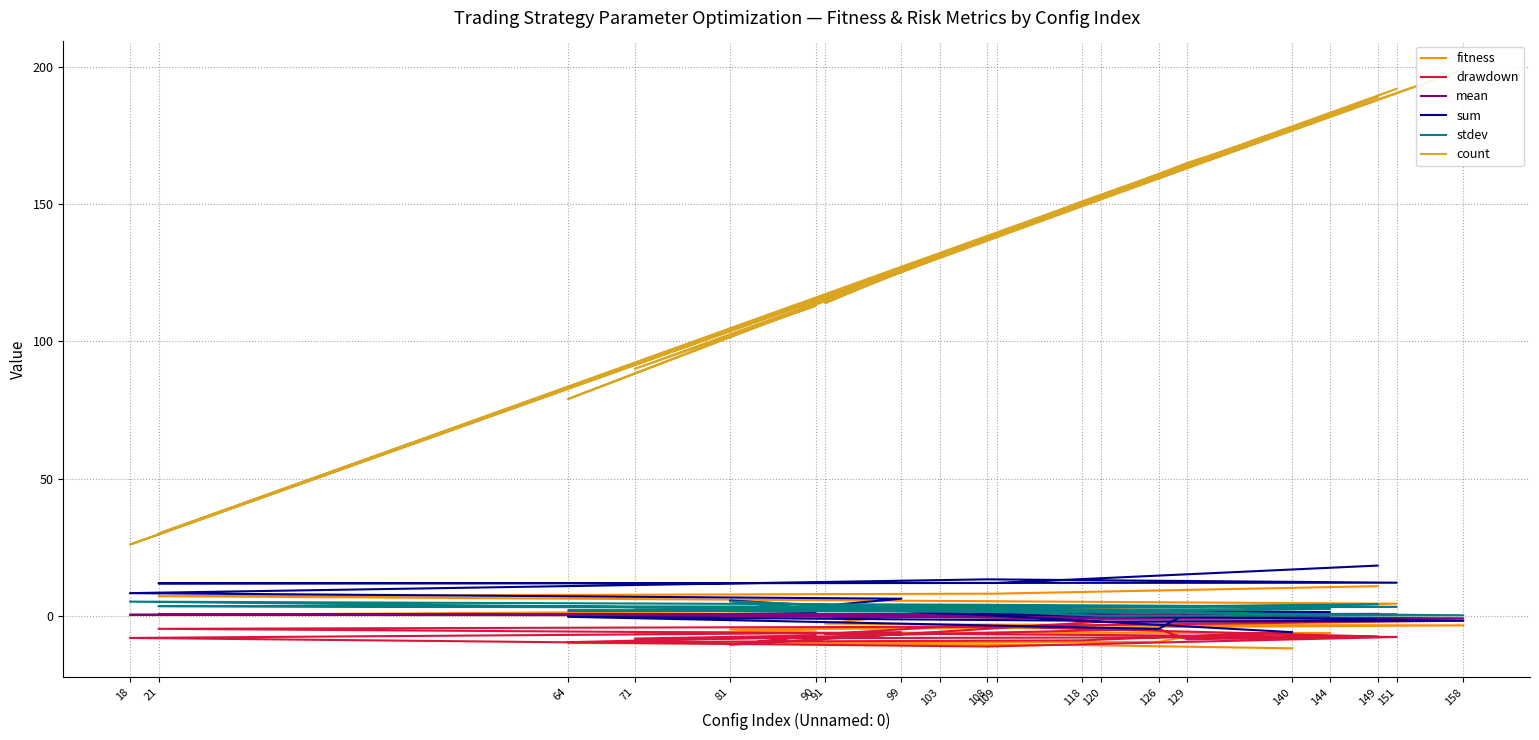

What is the minimum value shown in the chart?

-11.8